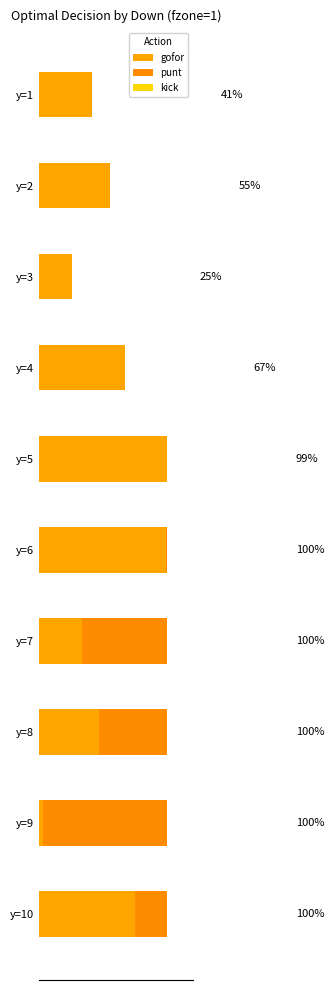

What is the difference between the maximum and minimum values in the punt series?

1.0